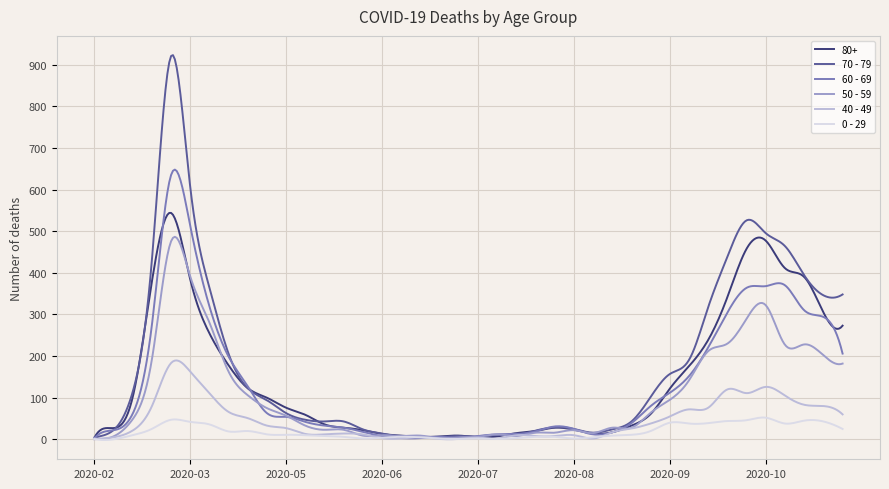

What is the difference between the maximum and minimum values in the 70 - 79 series?

918.8